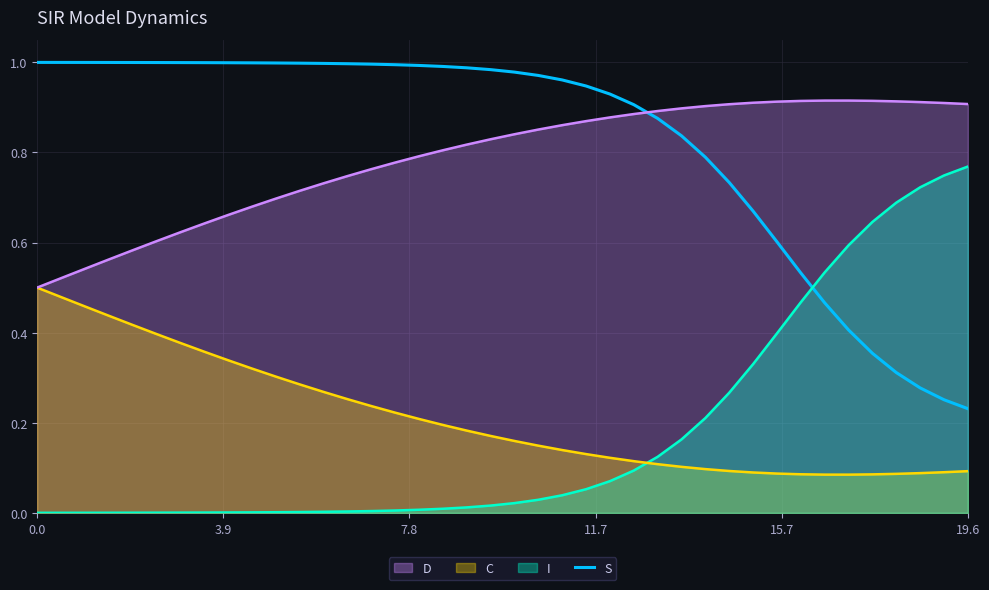

True or false: I and D cross at least once.

False